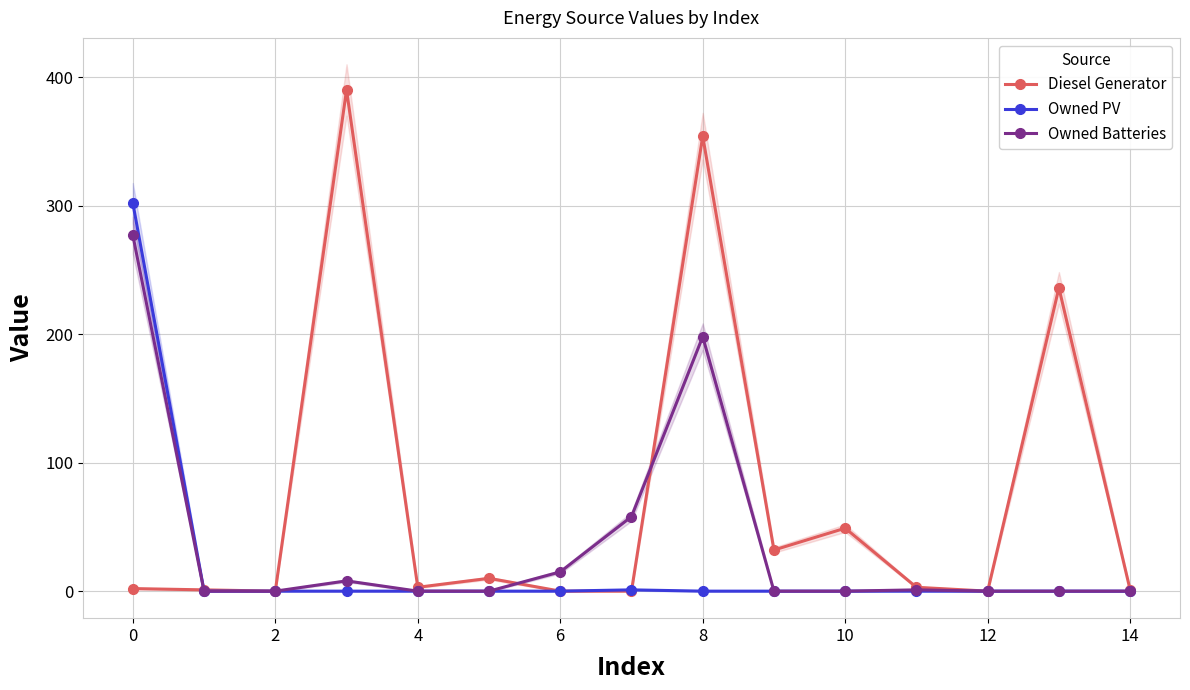

What is the sum of all Owned PV values?

303.0